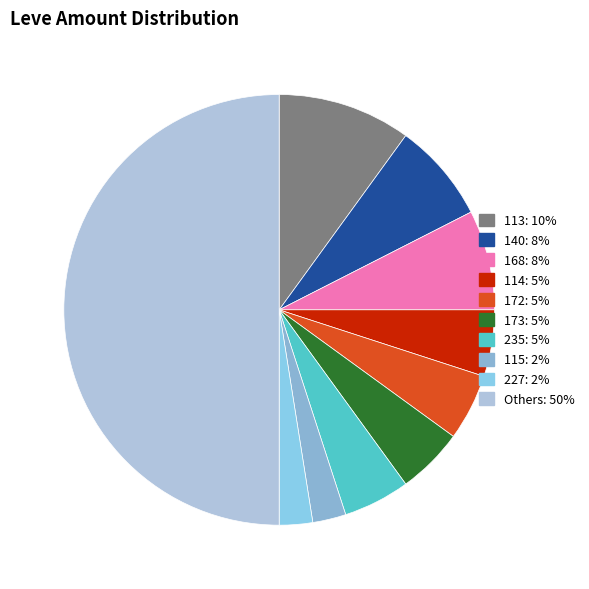

Count the number of slices in the pie.

10